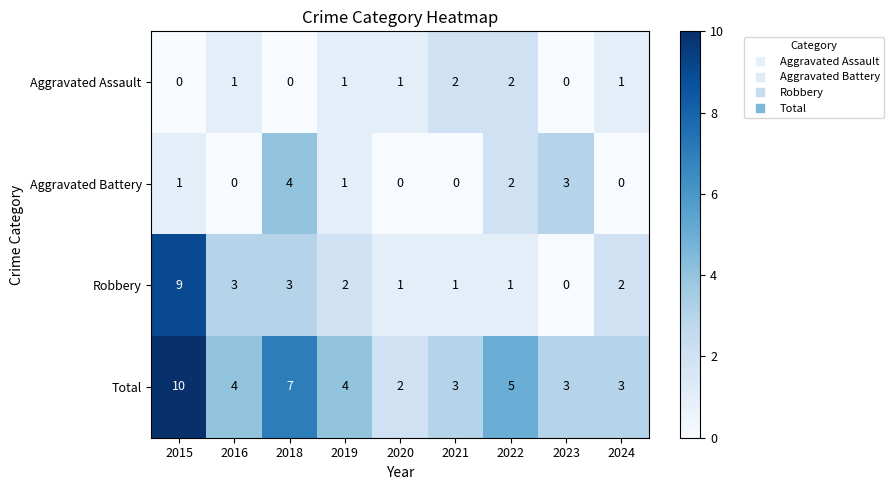

The Aggravated Assault series shows 0 at 2018. True or false?

True